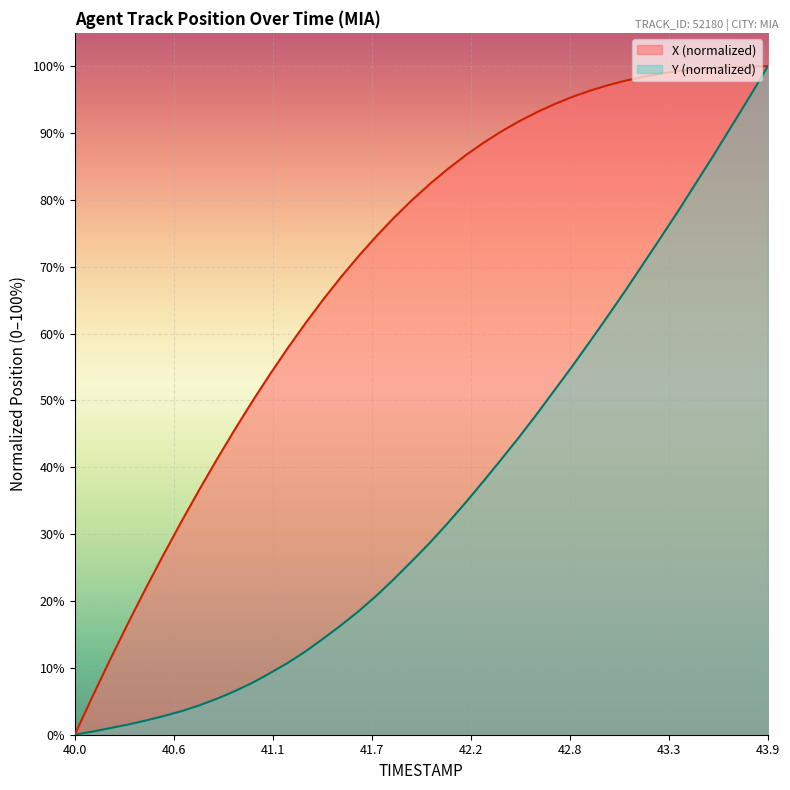

Which label corresponds to the smallest value in the chart?

40.0